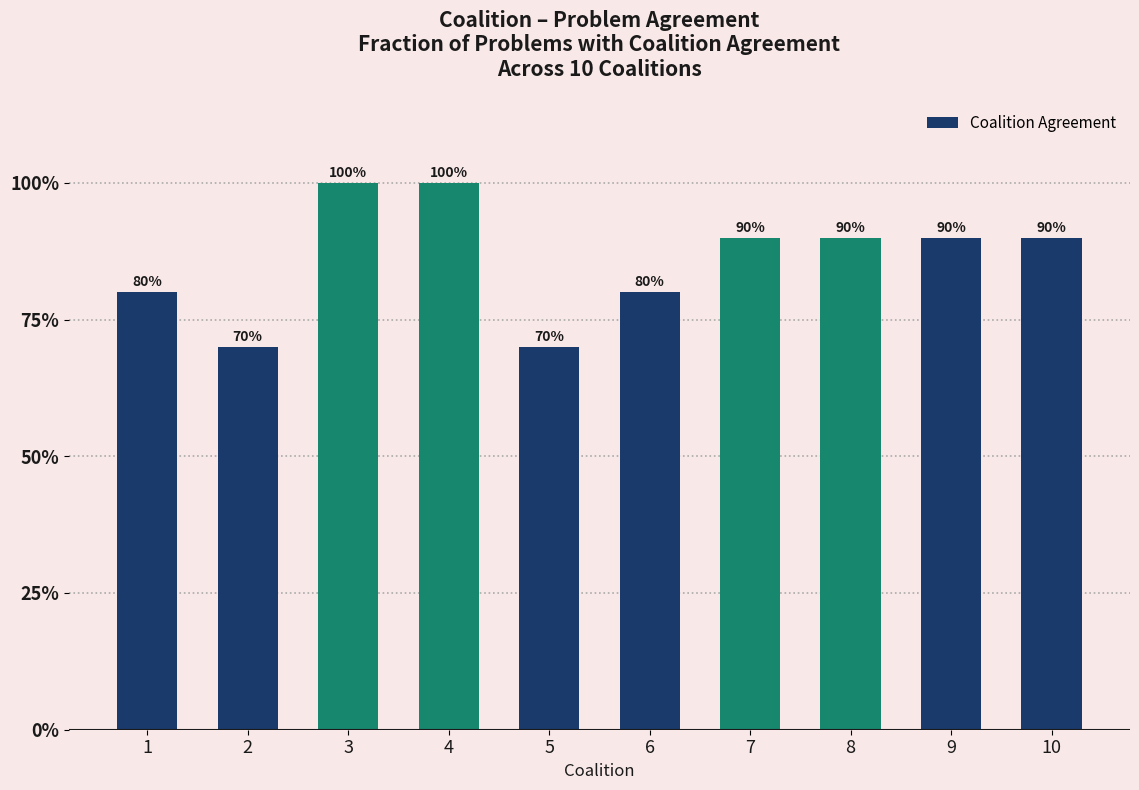

What is the sum of the values at 6 and 10?

1.7